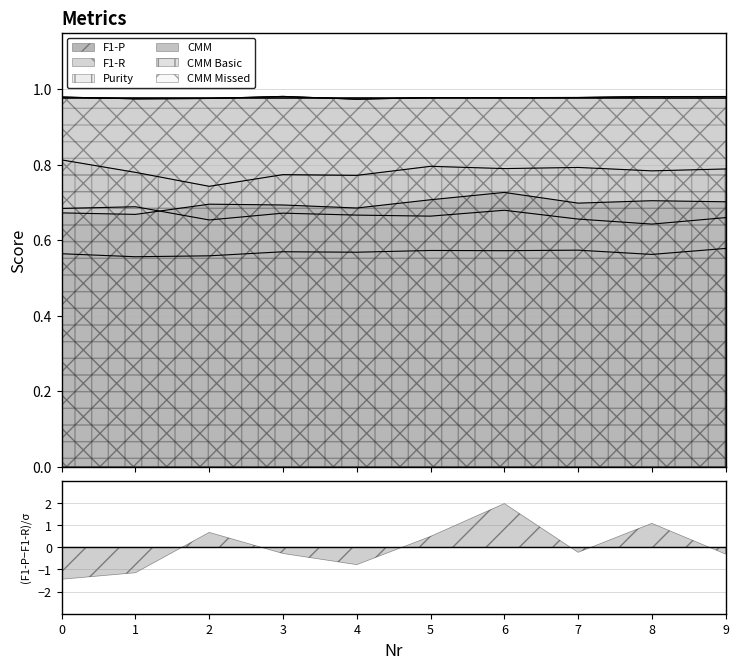

What is the value of the CMM point at the 4th from the left?

1.0